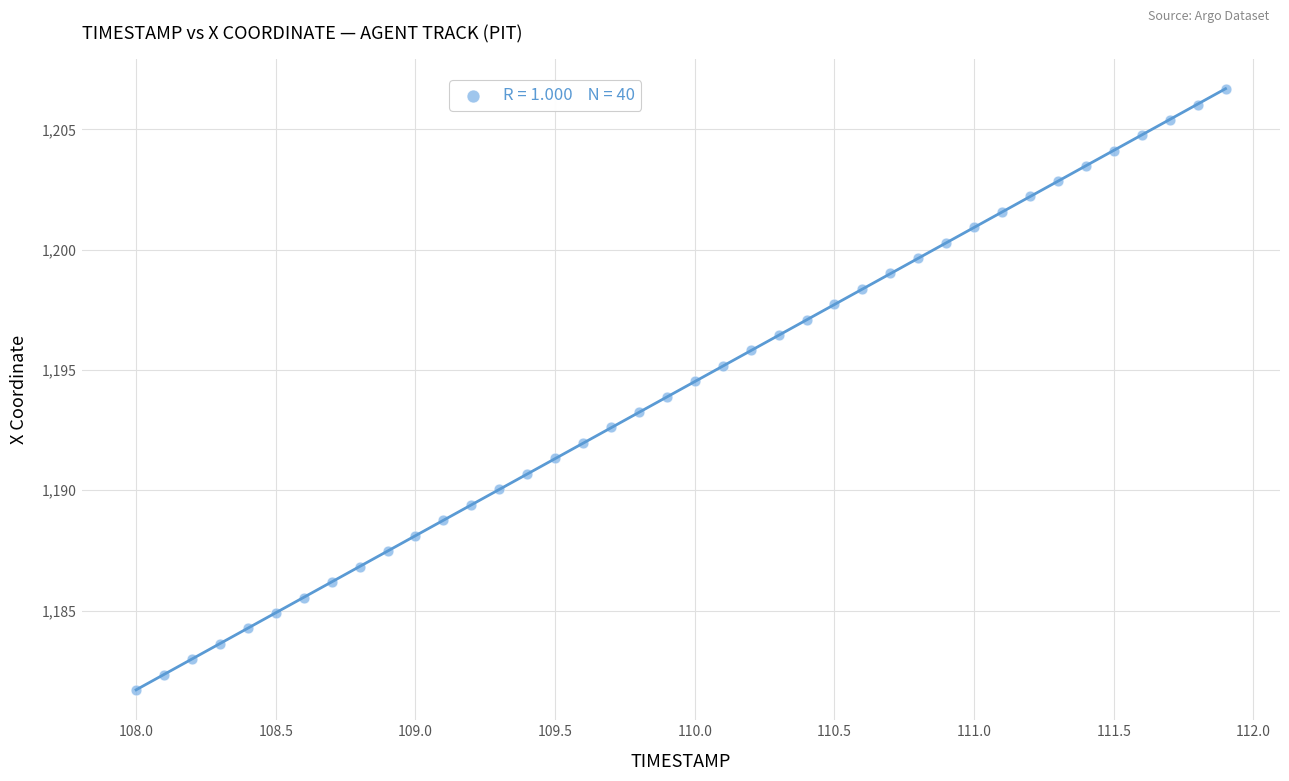

What is the range of X values (max minus min)?

3.9